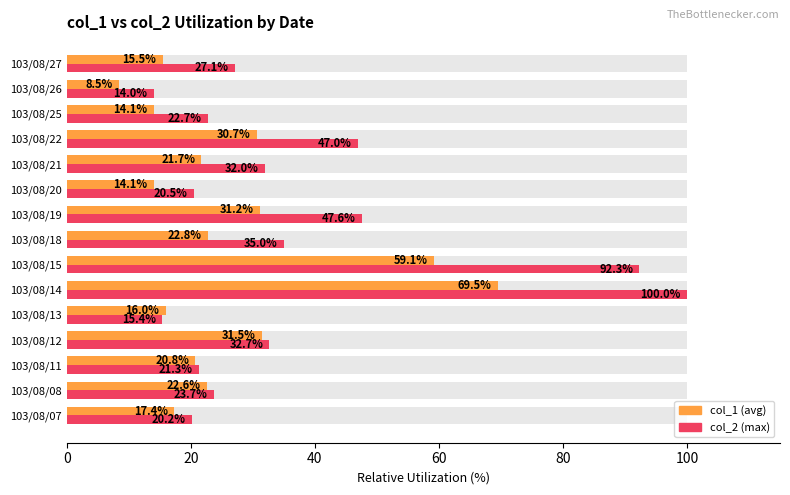

What is the average value of the col_1 (avg) series?

26.3